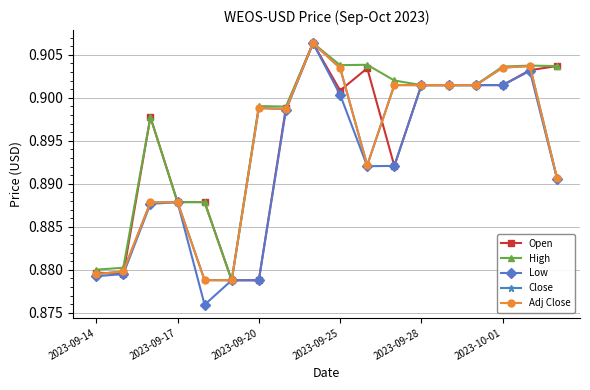

In Adj Close, how many points are lower than both neighbors (excluding endpoints)?

3